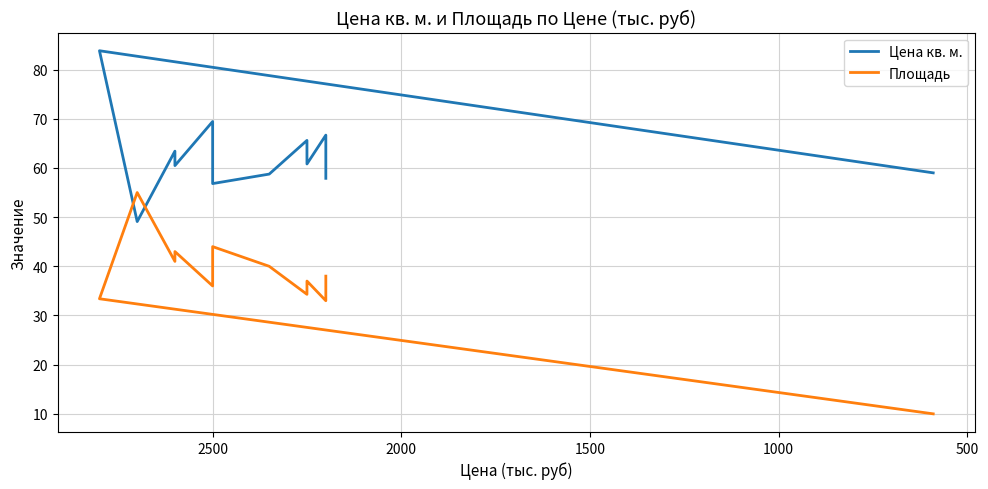

What is the greatest value displayed?

83.8